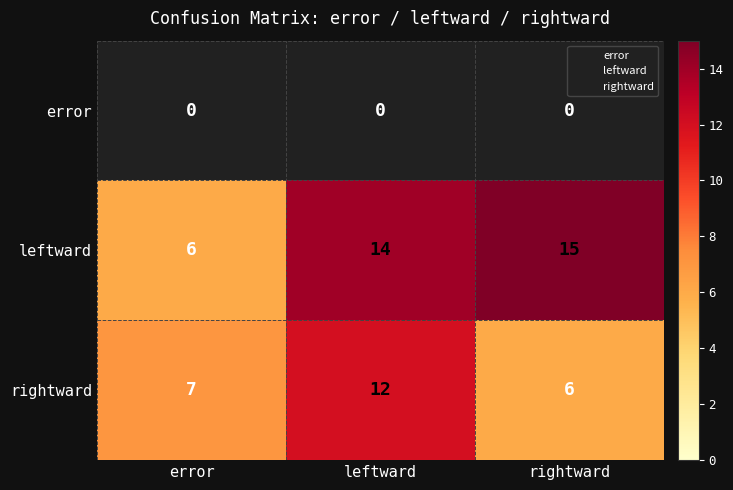

What is the sum of all leftward values?

35